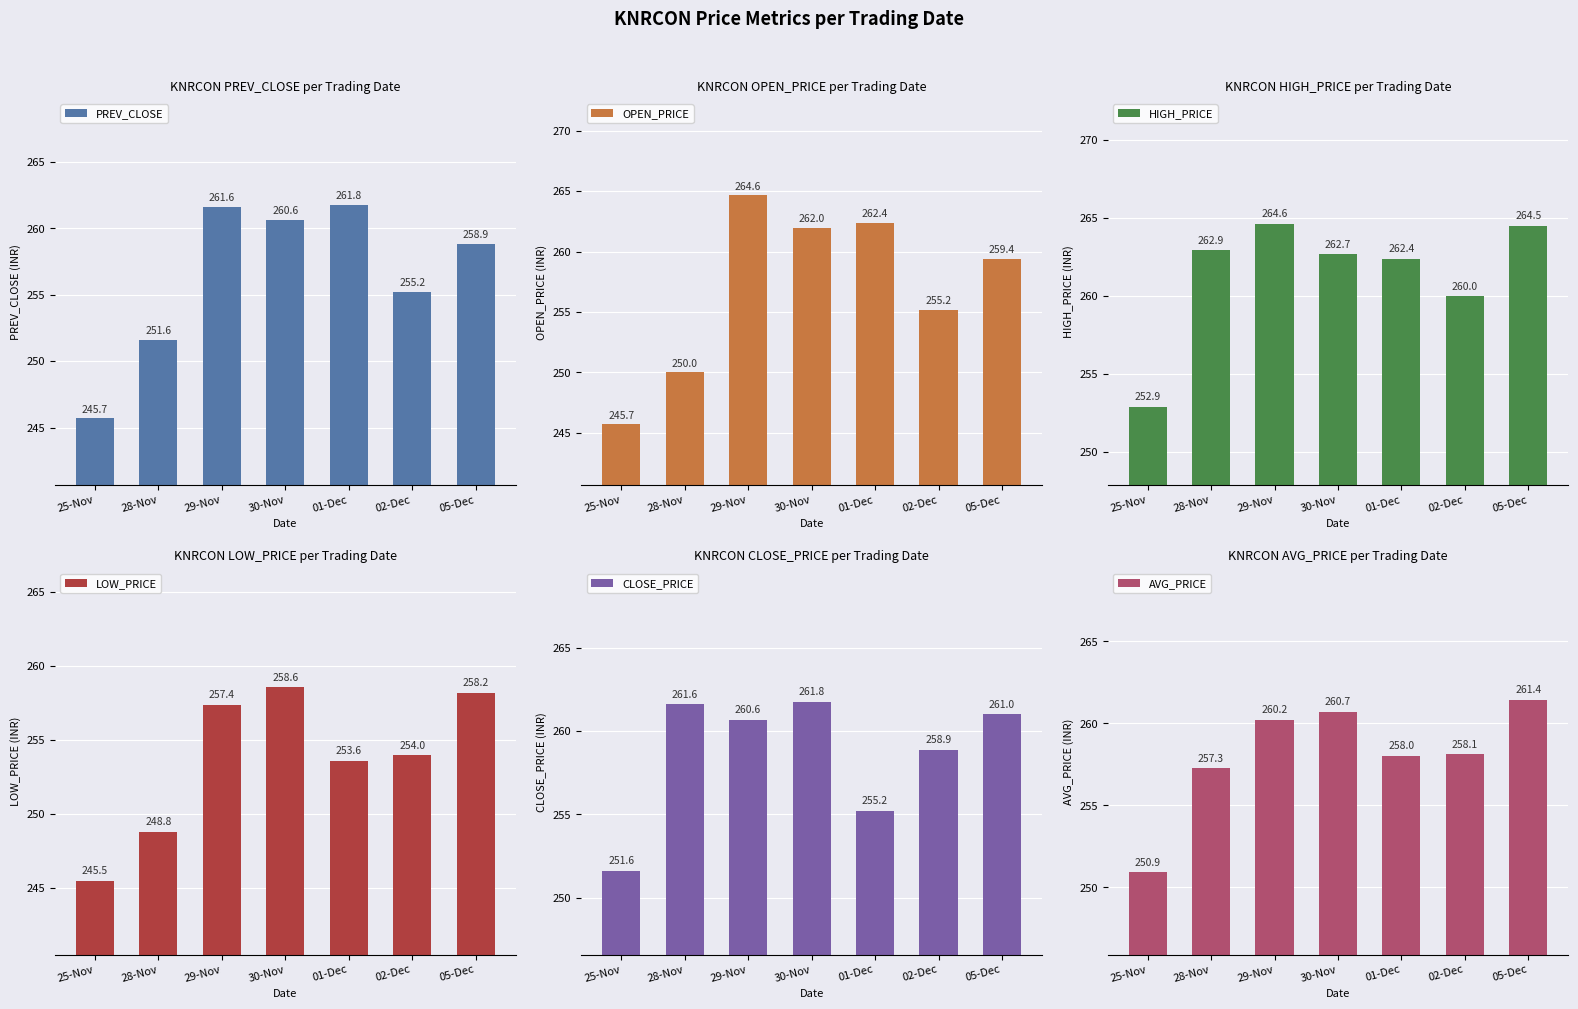

What is the difference between the OPEN_PRICE values at 05-Dec and 29-Nov?

5.2